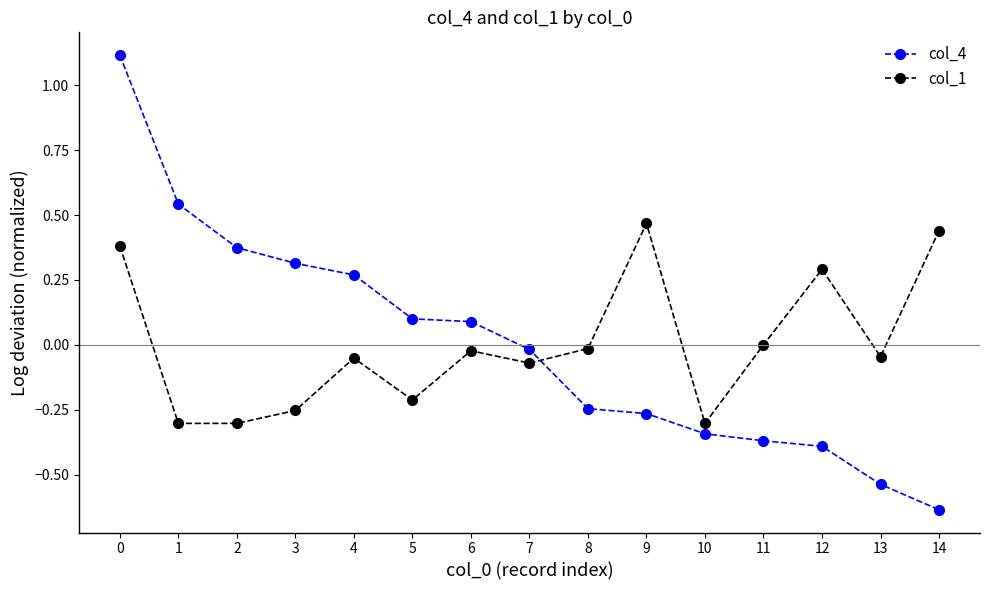

Rank the series at 0 from lowest to highest value.

col_1, col_4